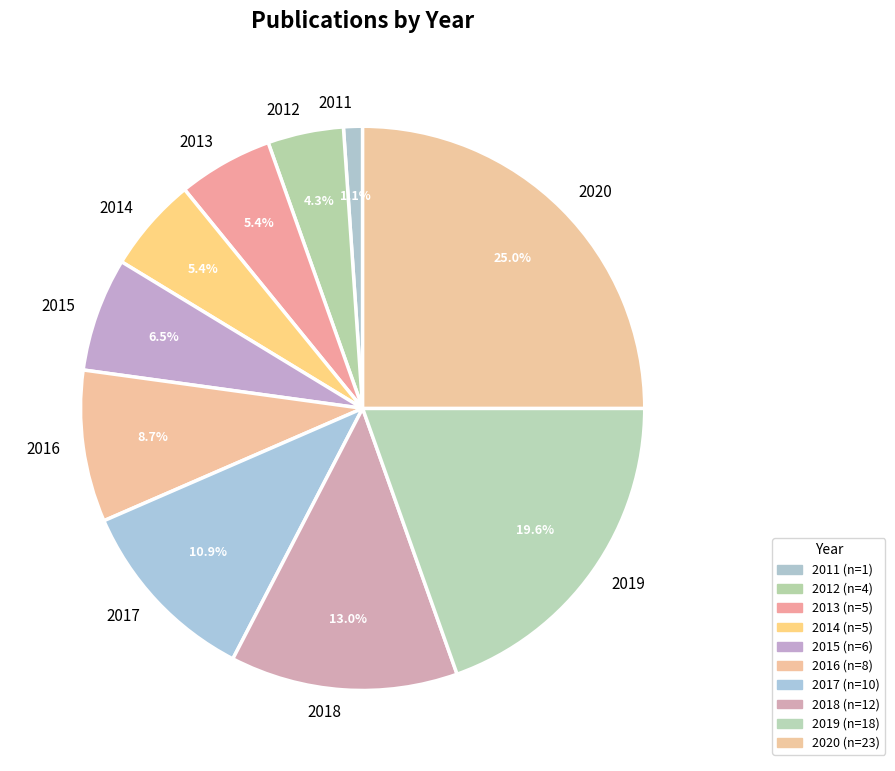

To the nearest percent, what is the average slice percentage?

10%